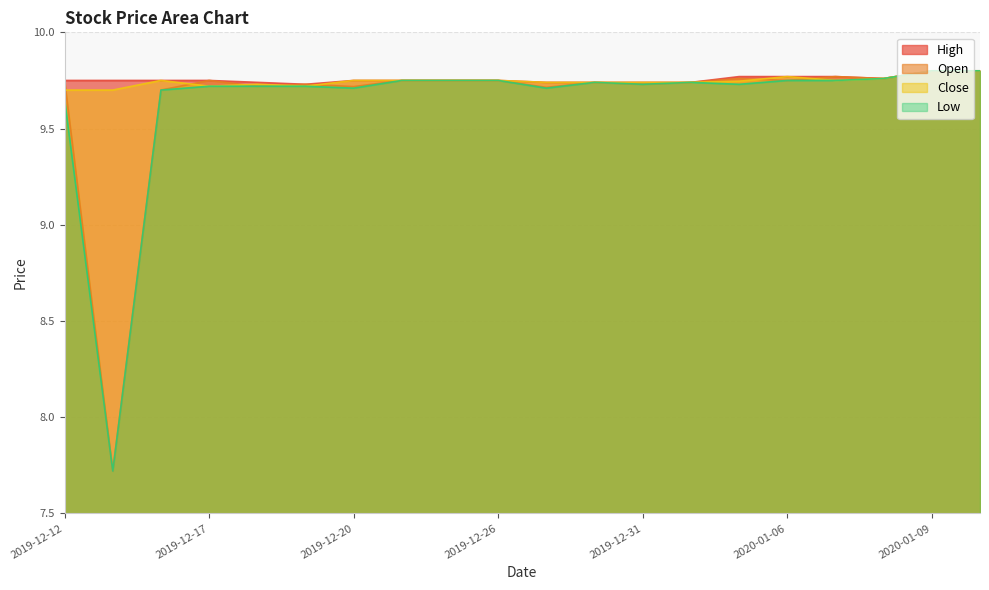

Is it true that Low equals 9.8 at 2019-12-23?

True